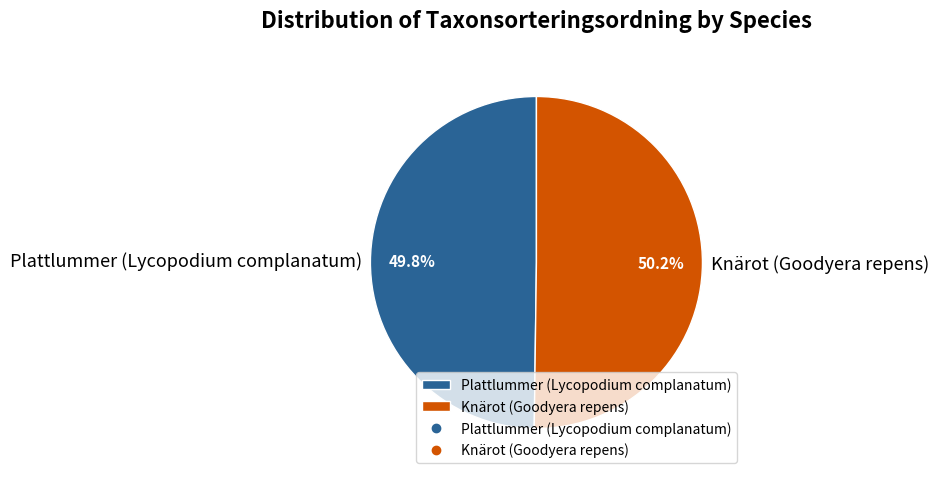

Do Knärot (Goodyera repens) and Plattlummer (Lycopodium complanatum) together represent more than half of the pie?

Yes